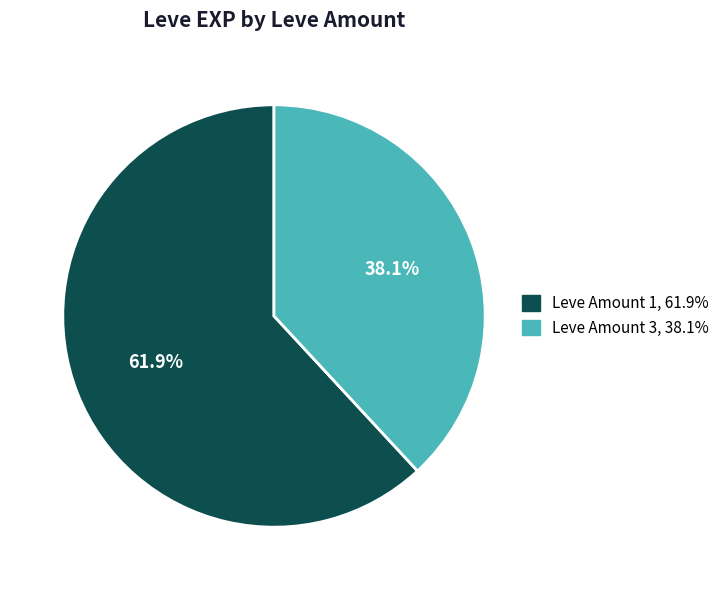

How many segments does this pie chart have?

2